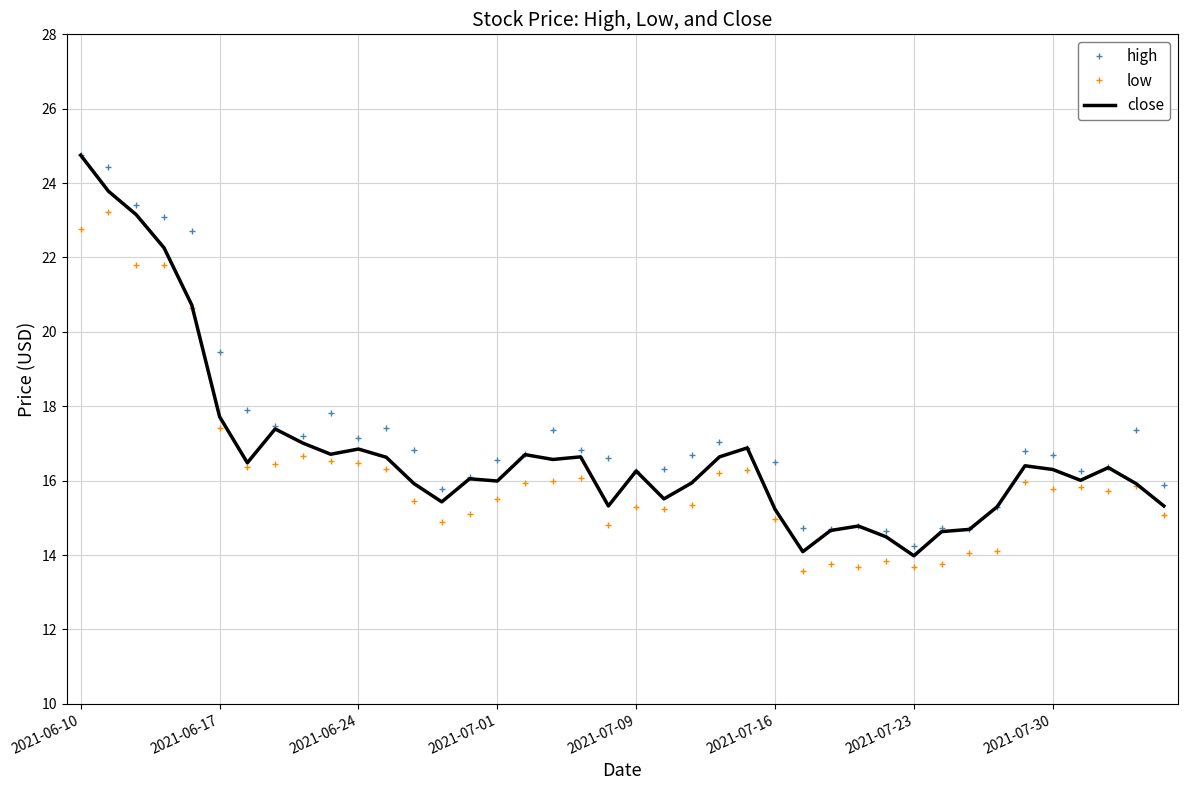

What is the maximum value for high?

24.8